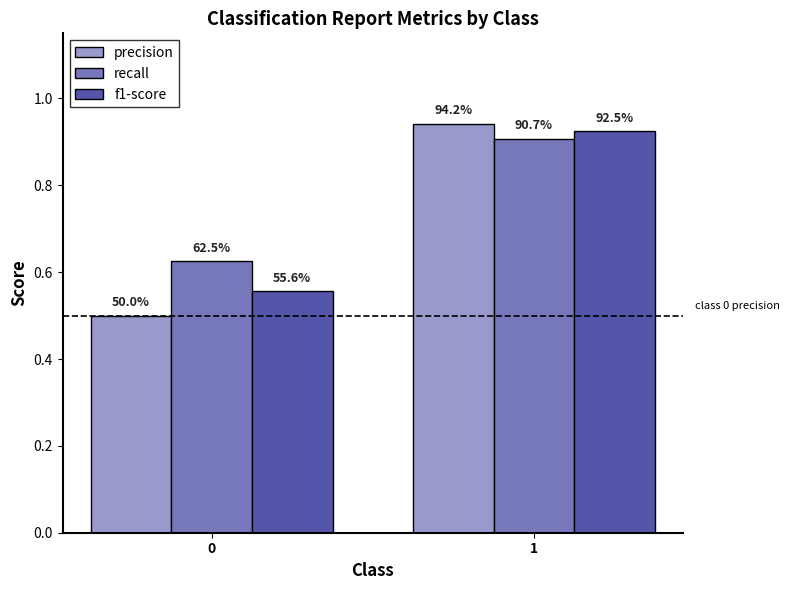

What is the value of the recall bar at the 1st from the left?

0.6